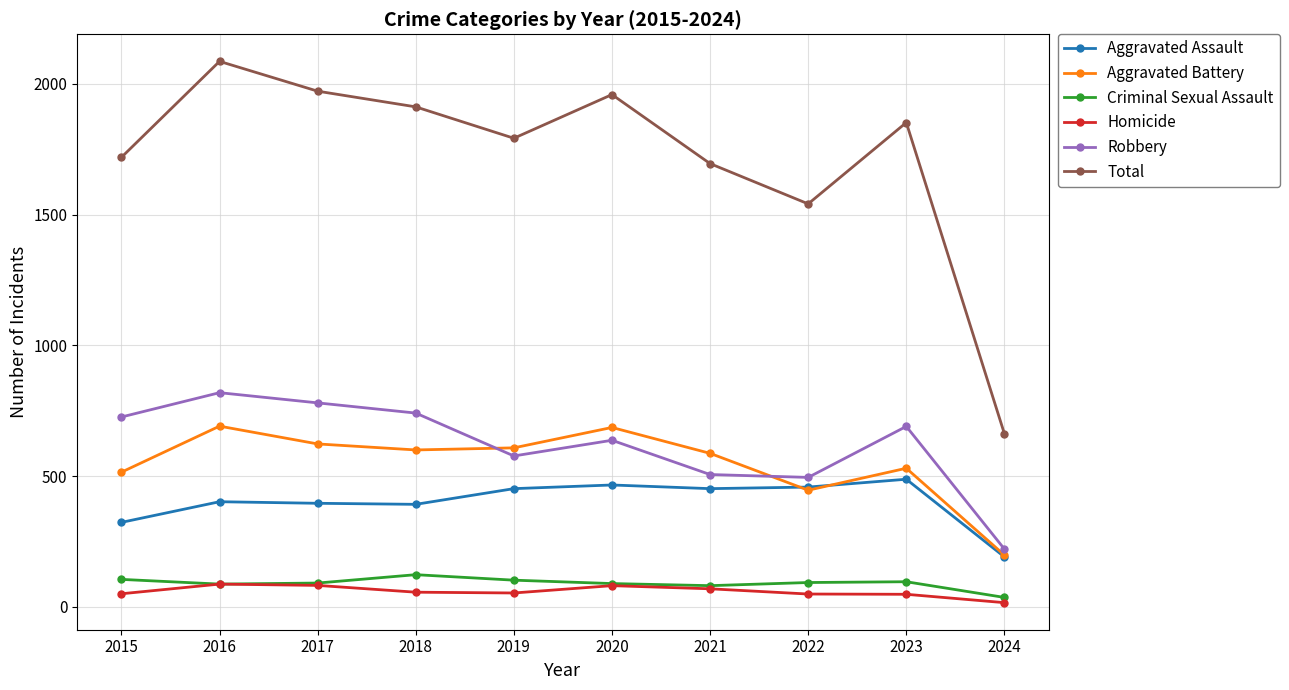

What is the total value across all series at 2020?

3918